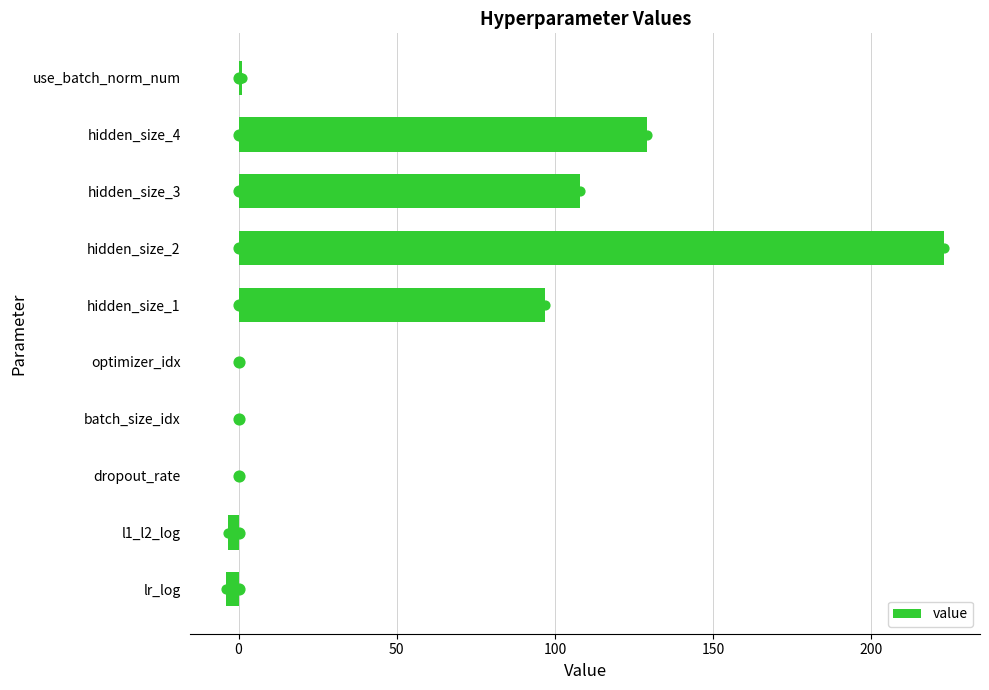

Is it true that value equals 141.1 at batch_size_idx?

False